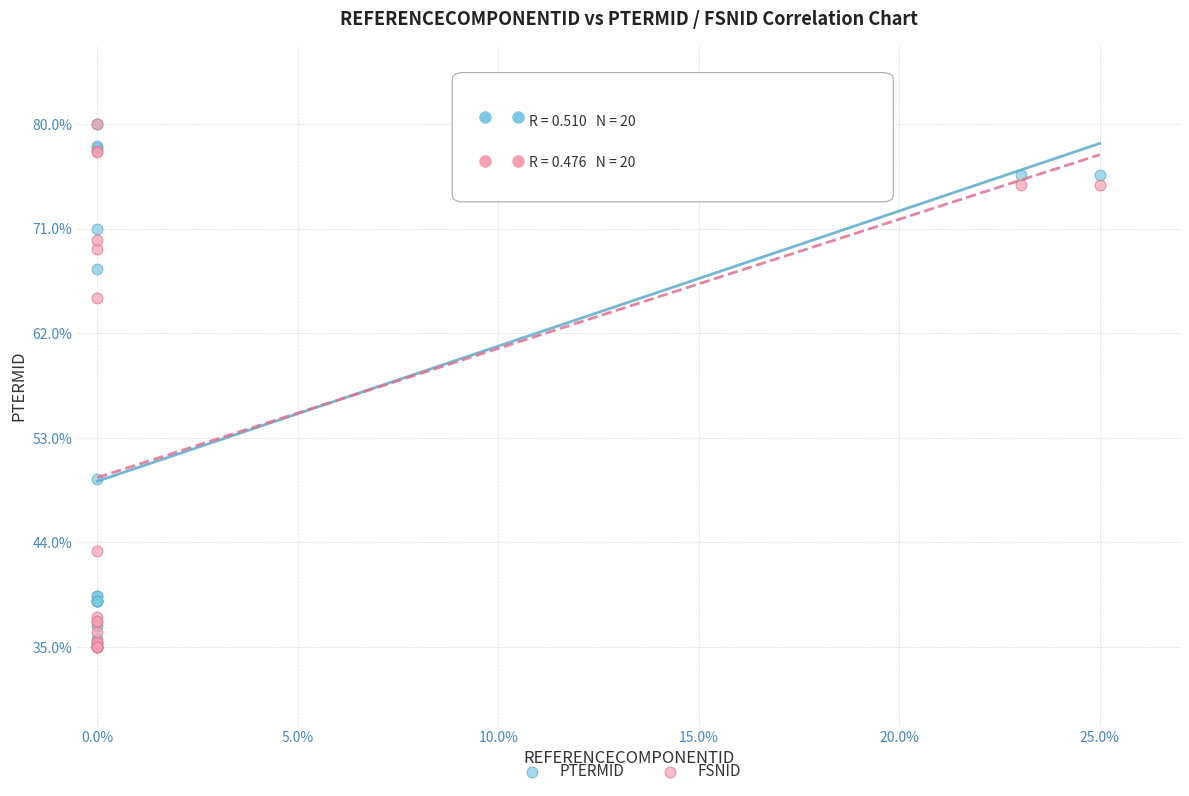

What are all the series names shown in the legend?

PTERMID, FSNID